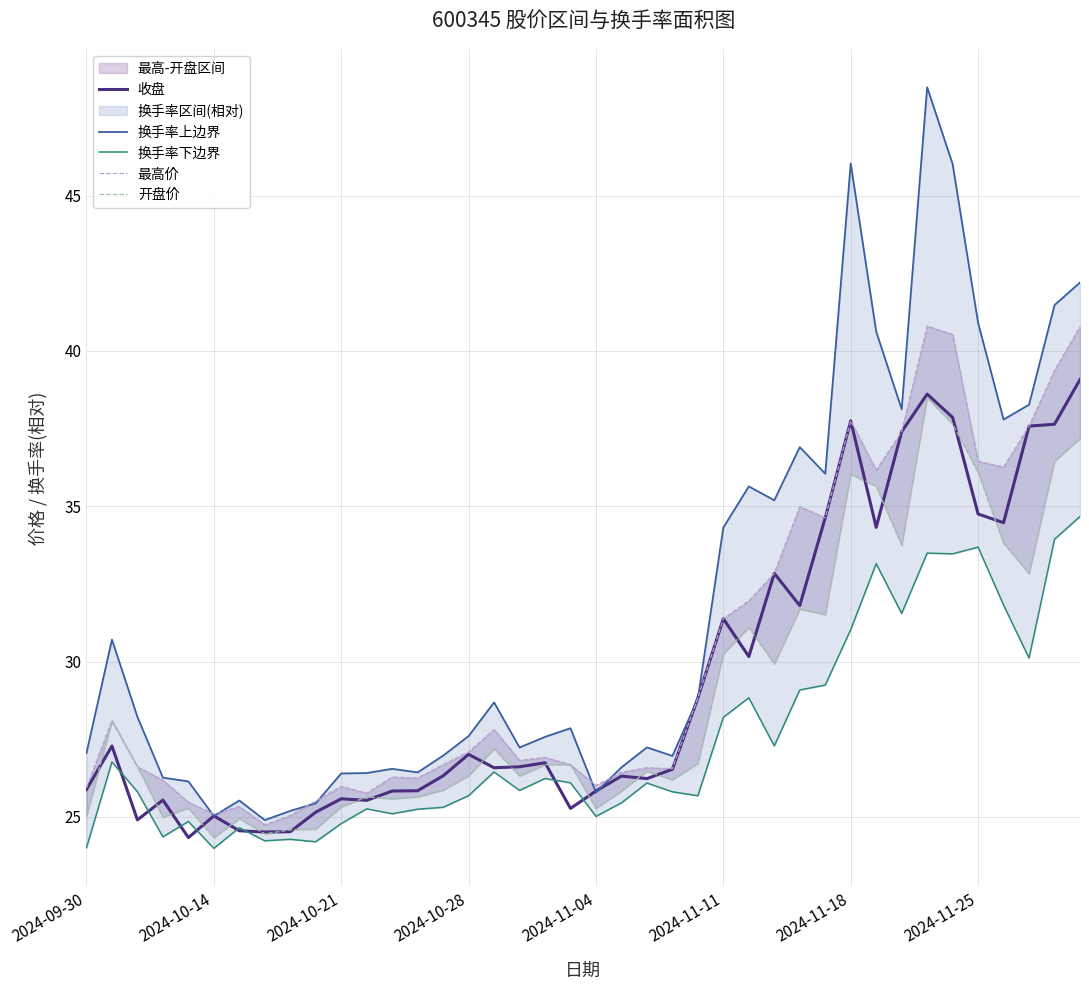

Reading left to right, transcribe all the data shown in this chart.

收盘: 25.9	27.3	24.9	25.5	24.3	25.0	24.6	24.5	24.5	25.1	25.6	25.5	25.8	25.8	26.3	27.0	26.6	26.6	26.7	25.3	25.8	26.3	26.2	26.5	28.8	31.4	30.2	32.8	31.8	34.6	37.8	34.3	37.4	38.6	37.9	34.8	34.5	37.6	37.6	39.1
换手率上边界: 27.1	30.7	28.2	26.3	26.1	25.0	25.5	24.9	25.2	25.4	26.4	26.4	26.5	26.4	27.0	27.6	28.7	27.2	27.6	27.9	25.8	26.6	27.2	27.0	28.8	34.3	35.6	35.2	36.9	36.0	46.0	40.6	38.1	48.5	46.0	40.9	37.8	38.3	41.5	42.2
换手率下边界: 24.0	26.8	25.8	24.4	24.9	24.0	24.6	24.2	24.3	24.2	24.8	25.3	25.1	25.2	25.3	25.7	26.4	25.8	26.2	26.1	25.0	25.4	26.1	25.8	25.7	28.2	28.8	27.3	29.1	29.2	31.0	33.1	31.5	33.5	33.5	33.7	31.8	30.1	33.9	34.7
最高价: 25.9	28.1	26.6	26.2	25.5	25.1	25.3	24.7	25.0	25.5	26.0	25.8	26.3	26.2	26.7	27.1	27.8	26.8	26.9	26.7	26.0	26.4	26.6	26.6	28.8	31.4	31.9	32.8	35.0	34.6	37.8	36.2	37.4	40.8	40.5	36.5	36.3	37.6	39.4	40.8
开盘价: 25.0	28.1	26.6	25.0	25.3	24.3	24.9	24.4	24.6	24.6	25.3	25.6	25.6	25.6	25.9	26.3	27.2	26.3	26.7	26.7	25.3	25.8	26.5	26.2	26.7	30.2	31.1	29.9	31.7	31.5	36.0	35.6	33.7	38.5	37.6	36.1	33.8	32.8	36.5	37.2